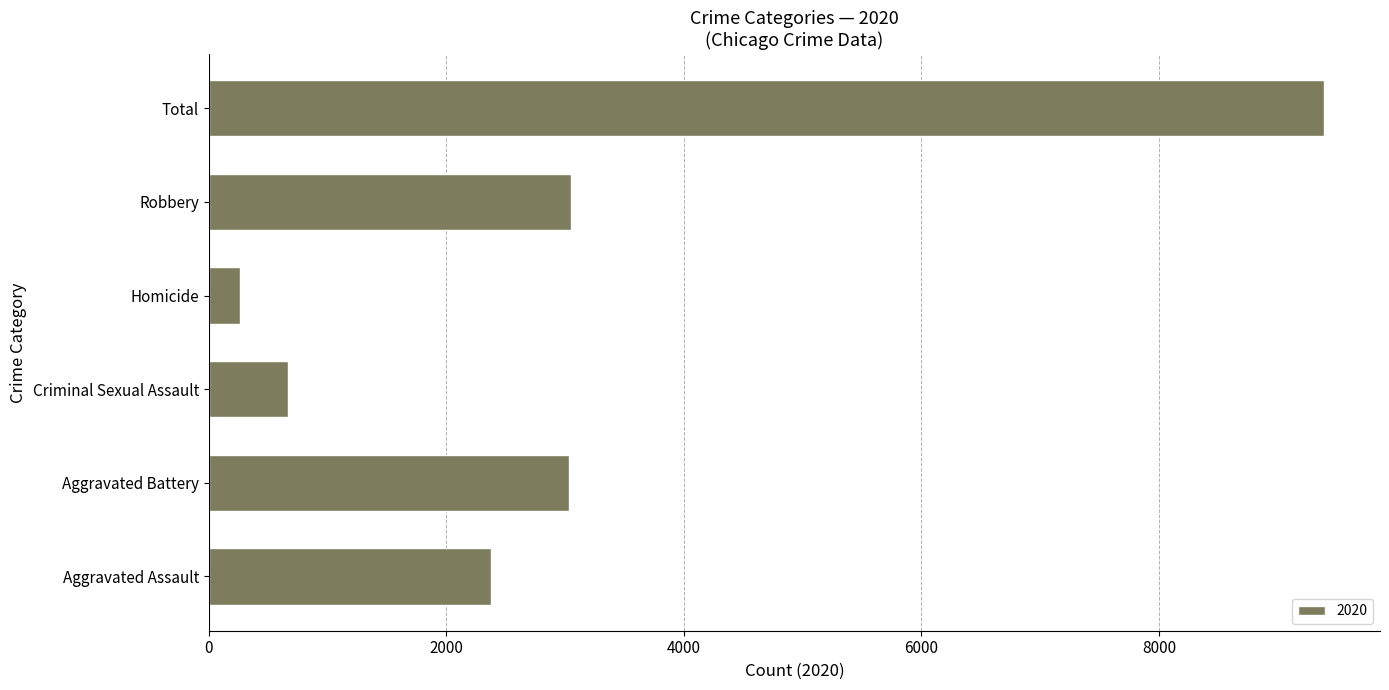

How many series are shown in this chart?

1